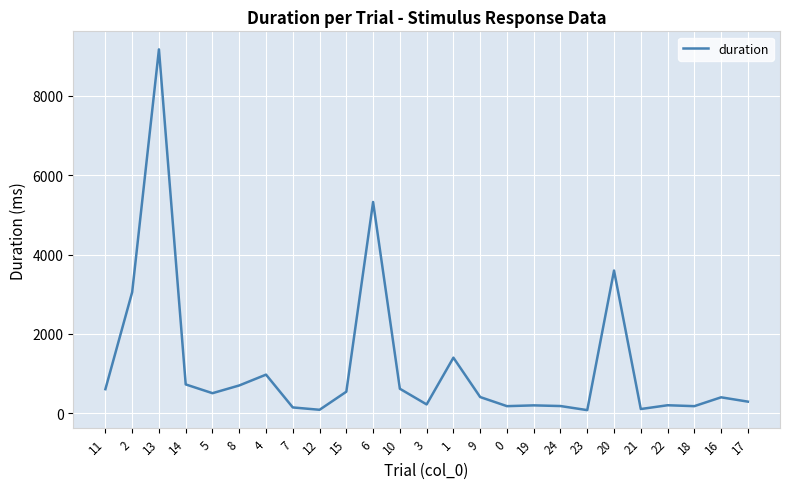

Does the chart display data point markers on the line(s)?

No